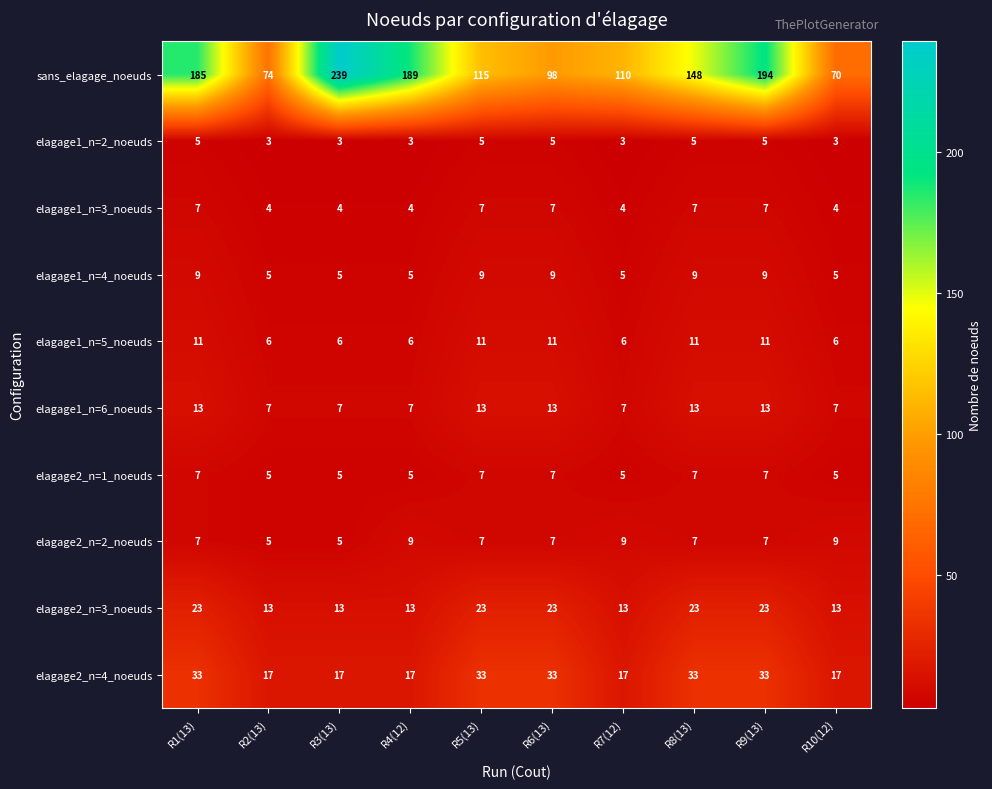

How many elagage1_n=4_noeuds values are between 5 and 9?

10